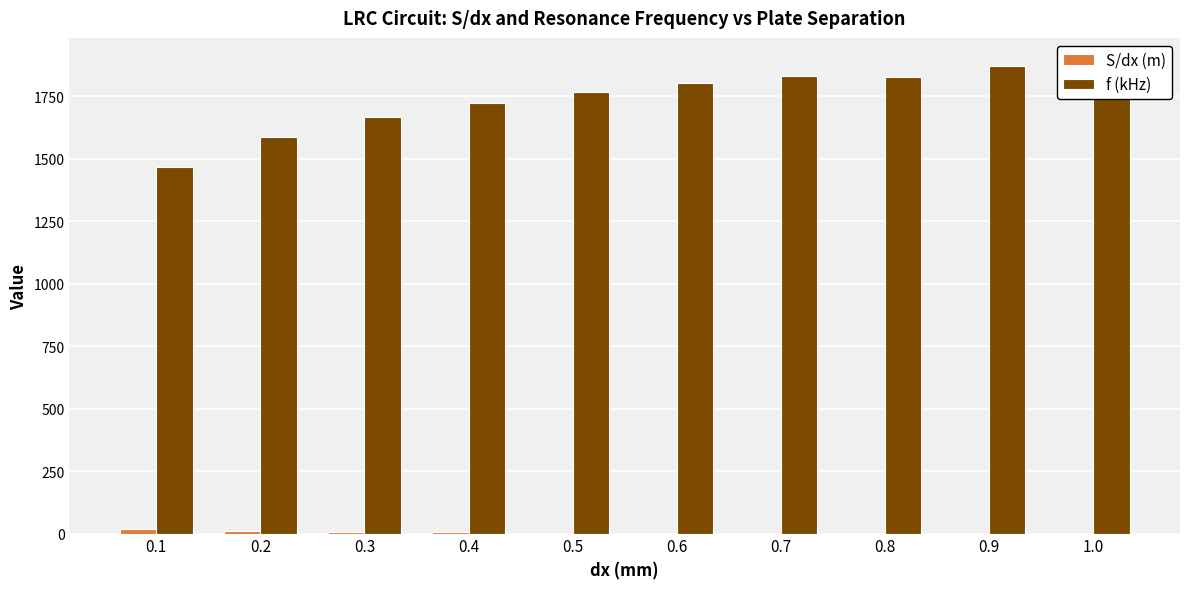

Which has a higher value, 0.3 or 0.9?

0.3